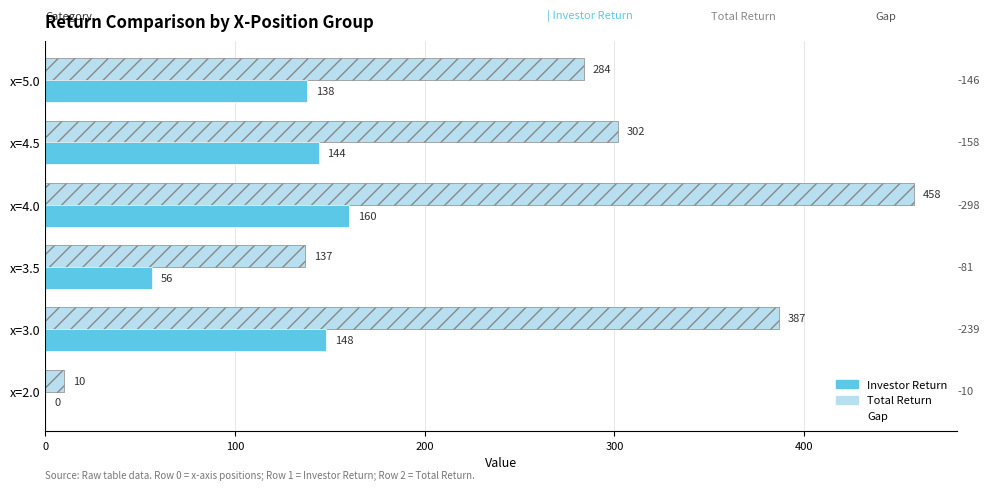

Which category has the highest value across all series?

x=4.0